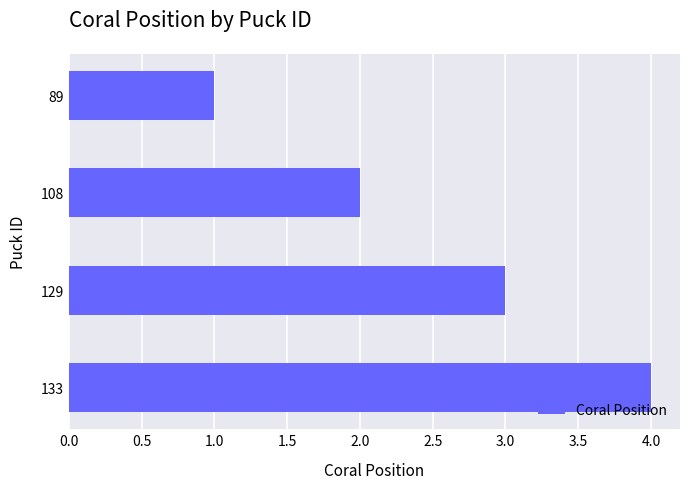

Rank the categories by value from lowest to highest.

89, 108, 129, 133